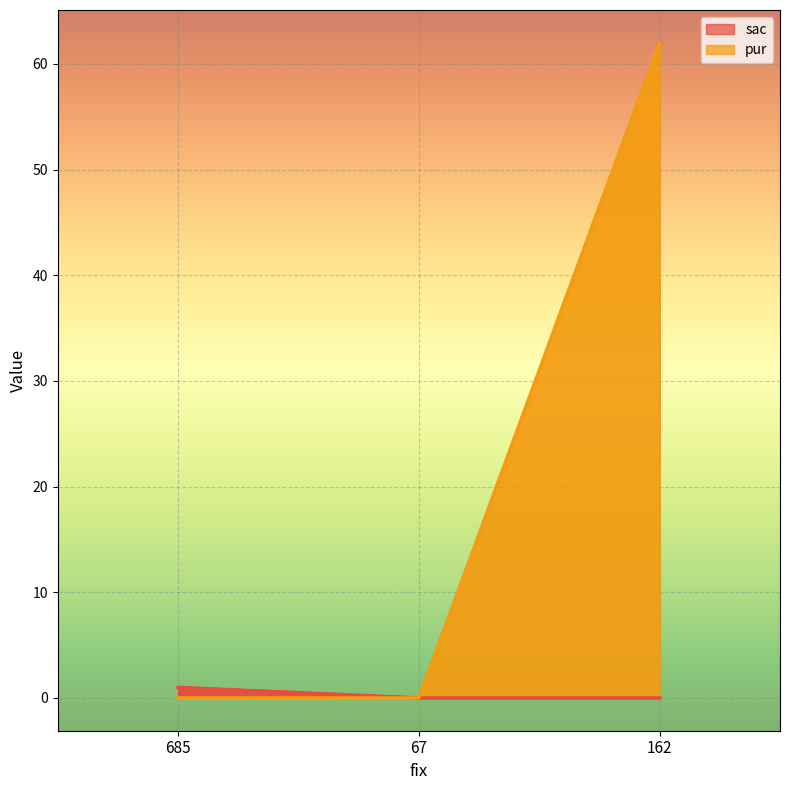

What is the average value of the pur series?

21